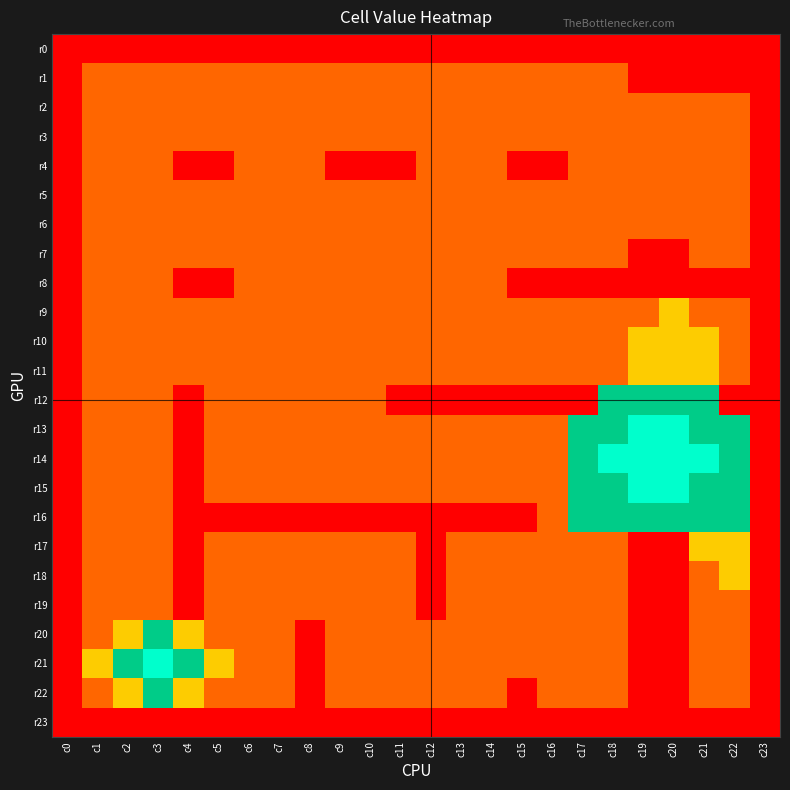

Between c15 and c9, which is larger?

c15